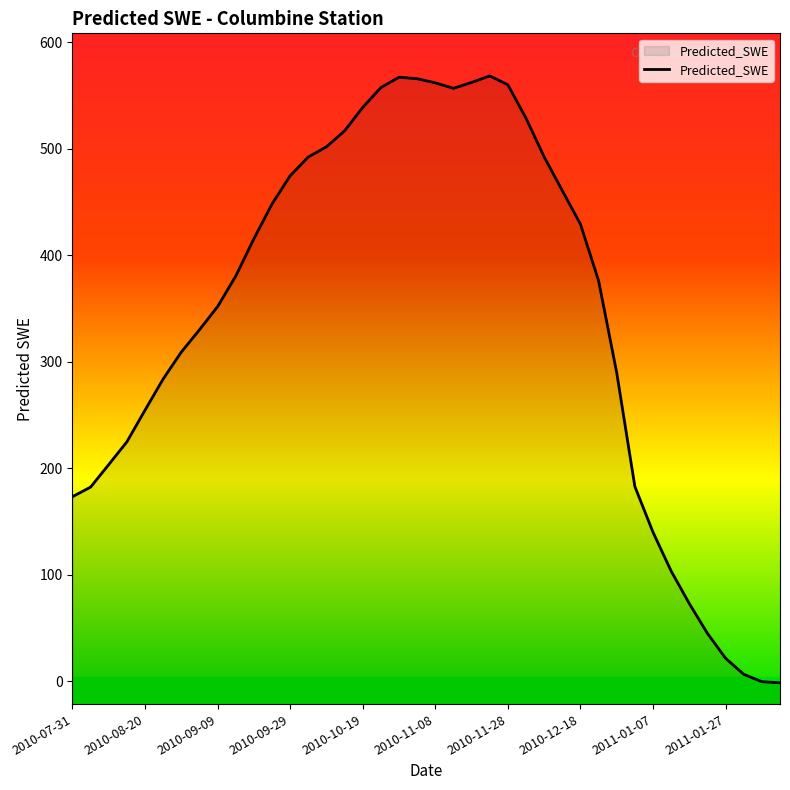

True or false: the data shows 787.6 at 2010-09-29.

False